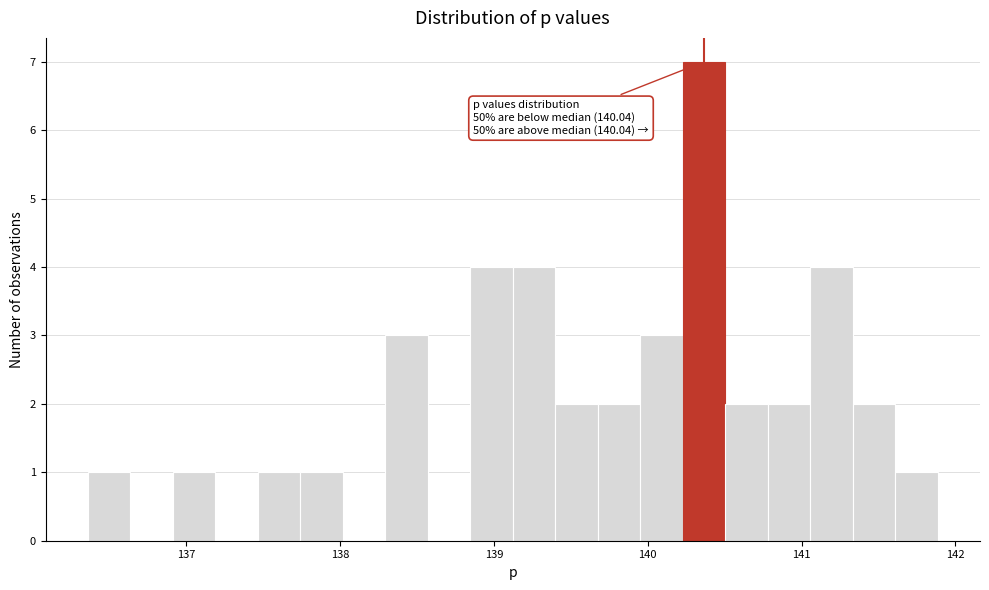

Read against the x-axis, roughly where is the centre of the tallest bar?

140.4